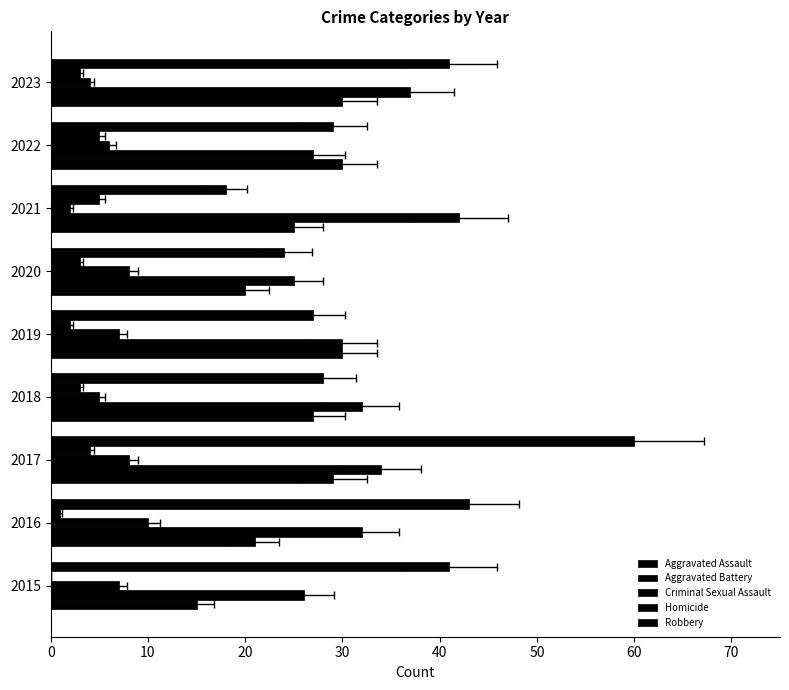

How many data points in Homicide are less than 3?

3